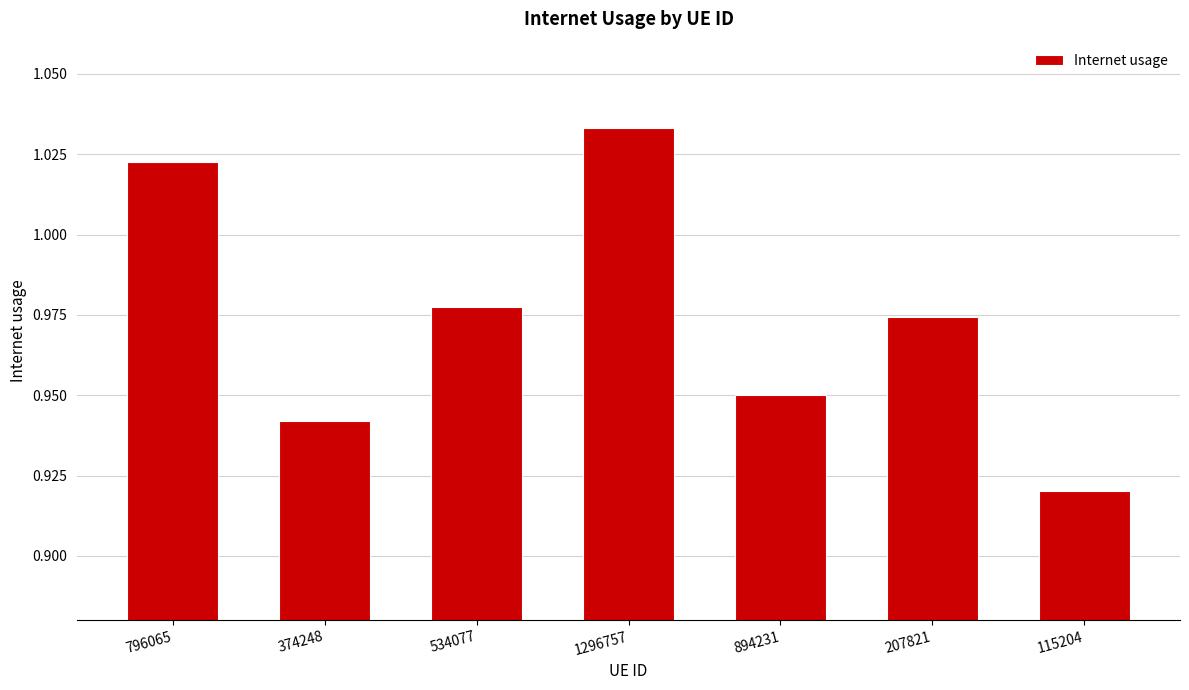

How many values are between 0 and 1?

5